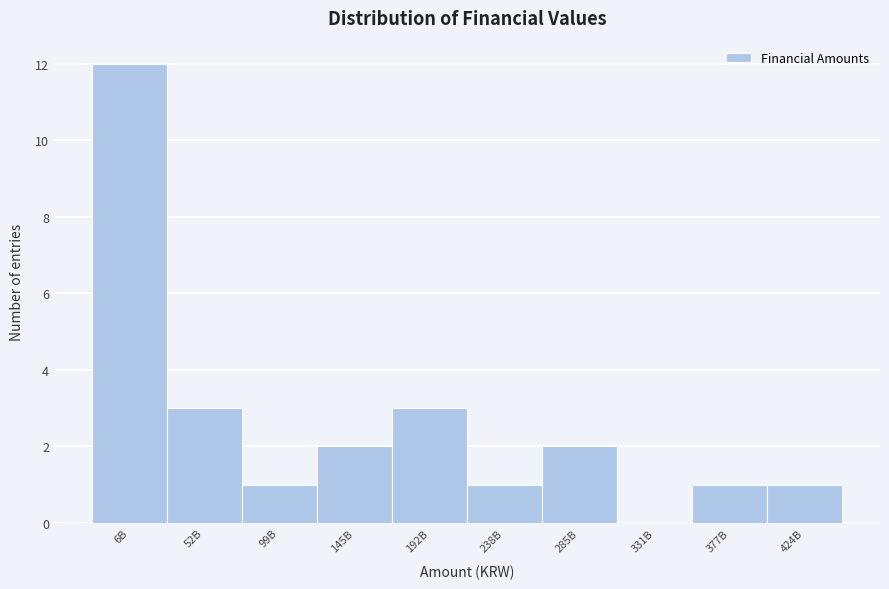

Reading left to right, what are all the values shown in this chart?

6B=12	52B=3	99B=1	145B=2	192B=3	238B=1	285B=2	331B=0	377B=1	424B=1